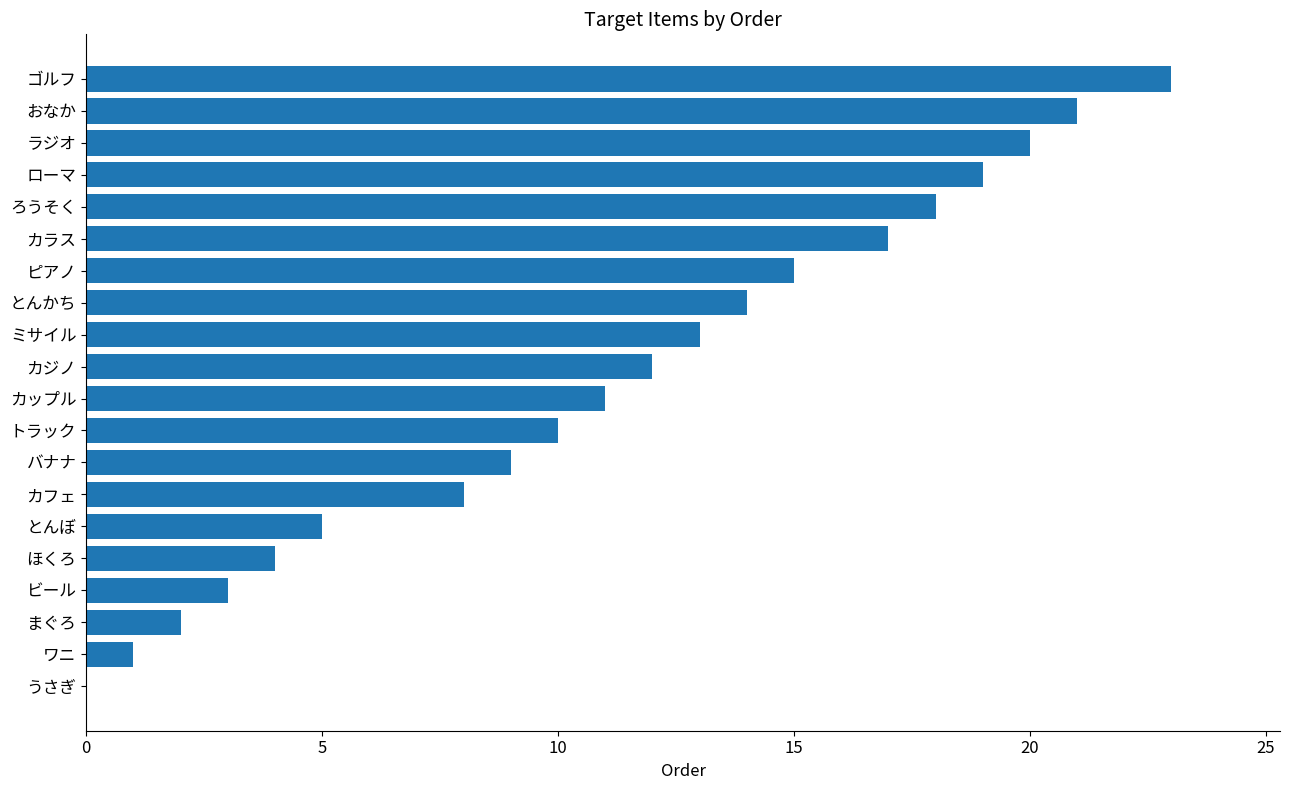

What is the sum of the values at トラック and バナナ?

19